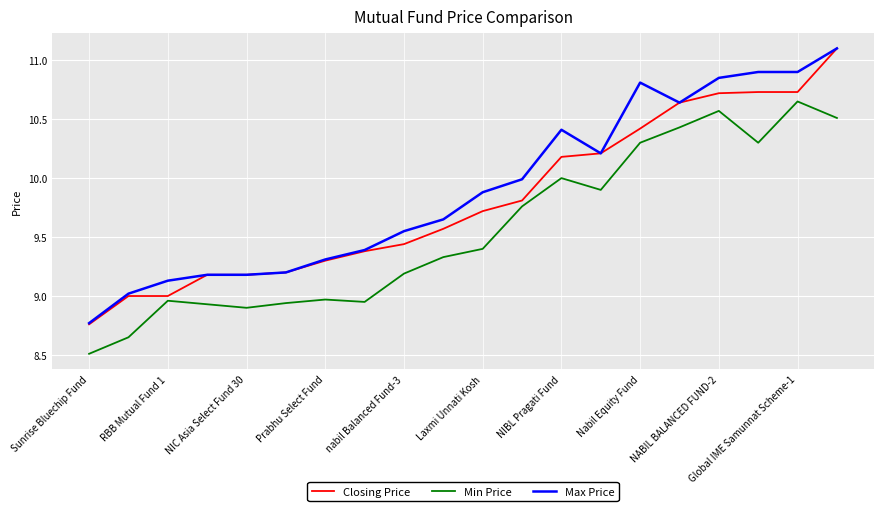

Which series has the largest range (max minus min)?

Closing Price